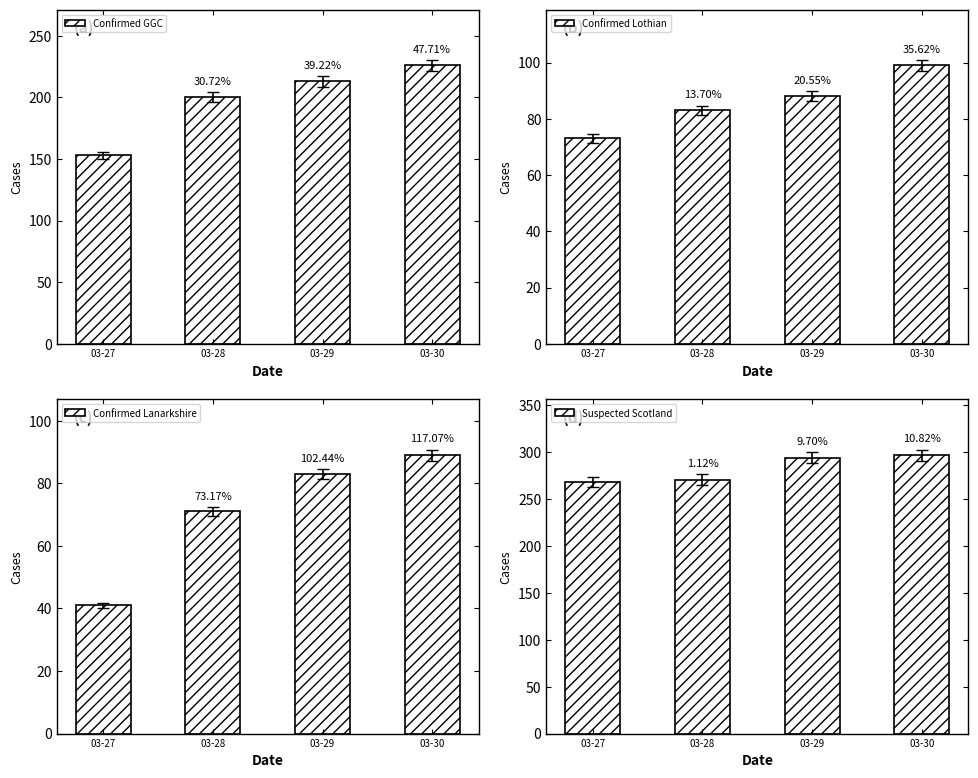

What is the difference between the Confirmed GGC values at 03-29 and 03-28?

13